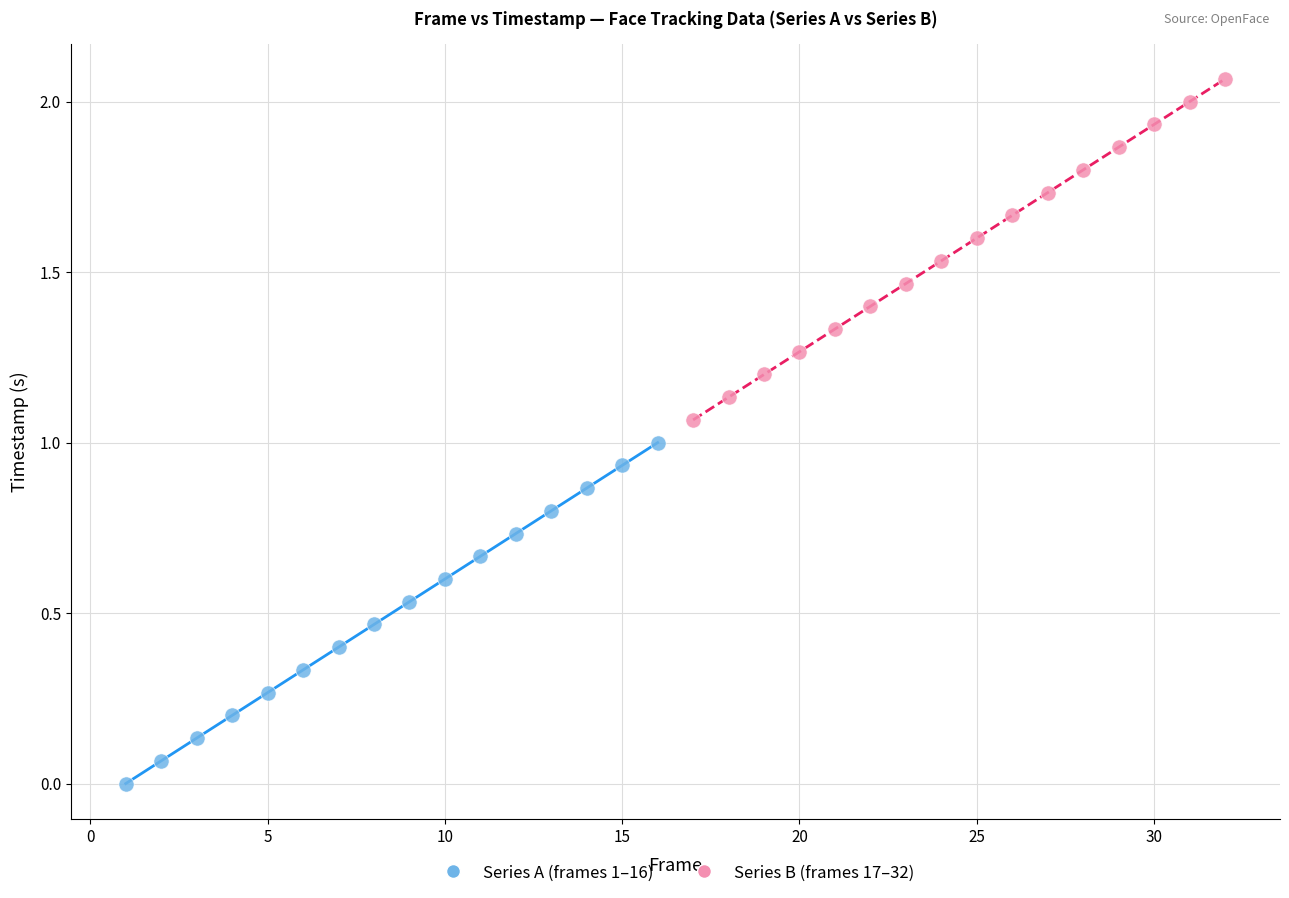

Which series reaches the minimum Y coordinate?

Series A (frames 1–16)